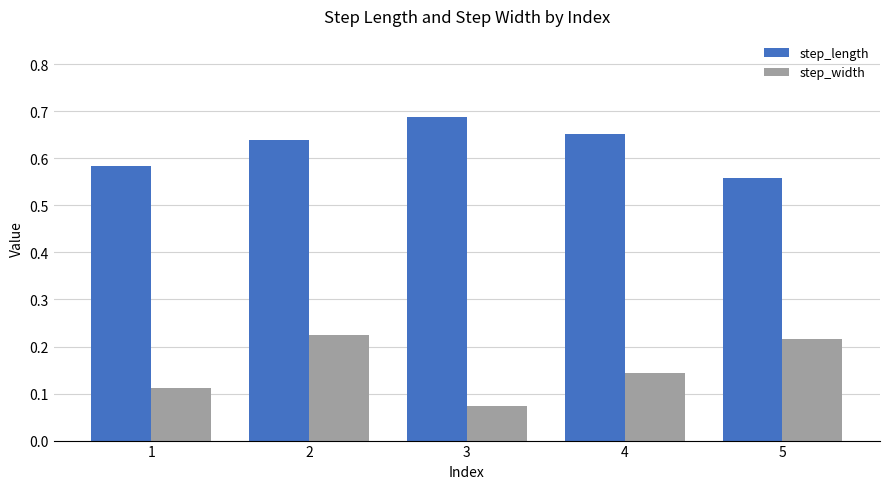

At which category is the sum across all series the highest?

2